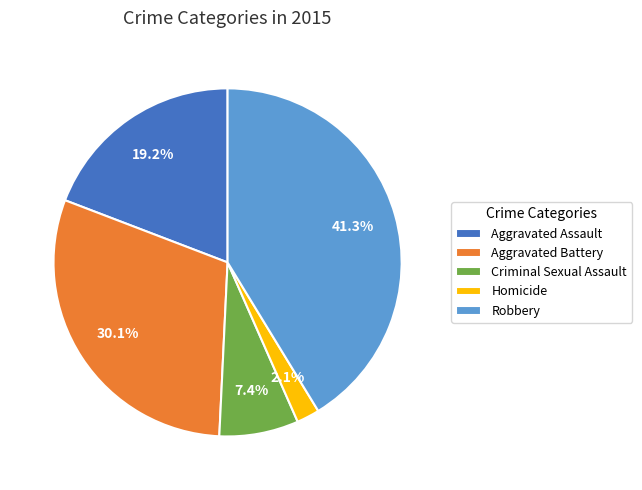

Is there any slice that represents more than half of the pie?

No